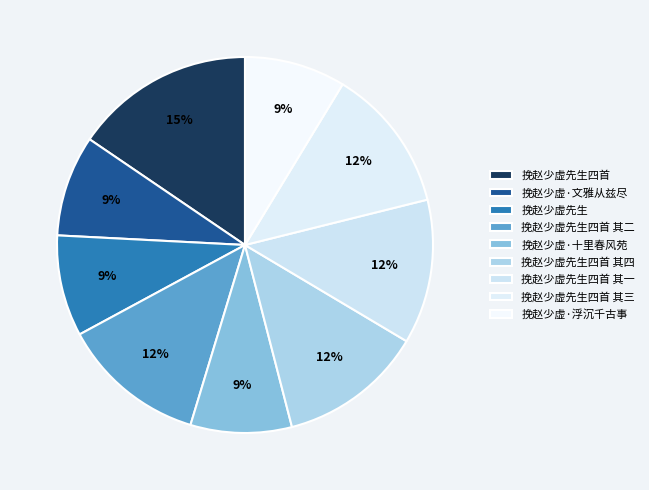

To the nearest percent, what is the average slice percentage?

11%